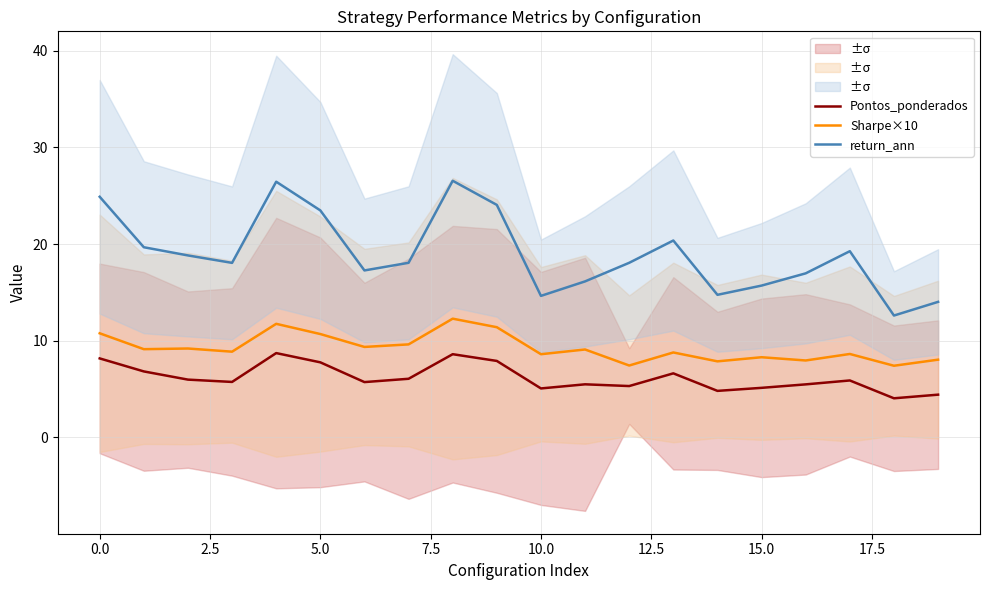

The value of return_ann at 11 is 25.4. True or false?

False